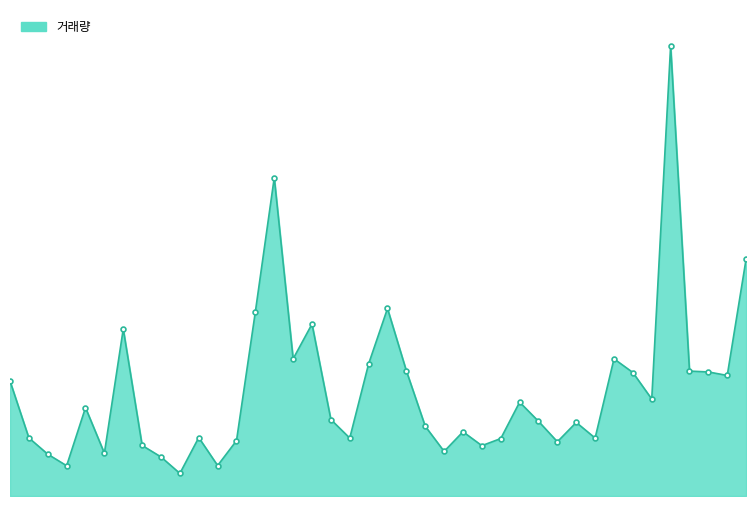

Is this an area chart (filled region under the line)?

Yes